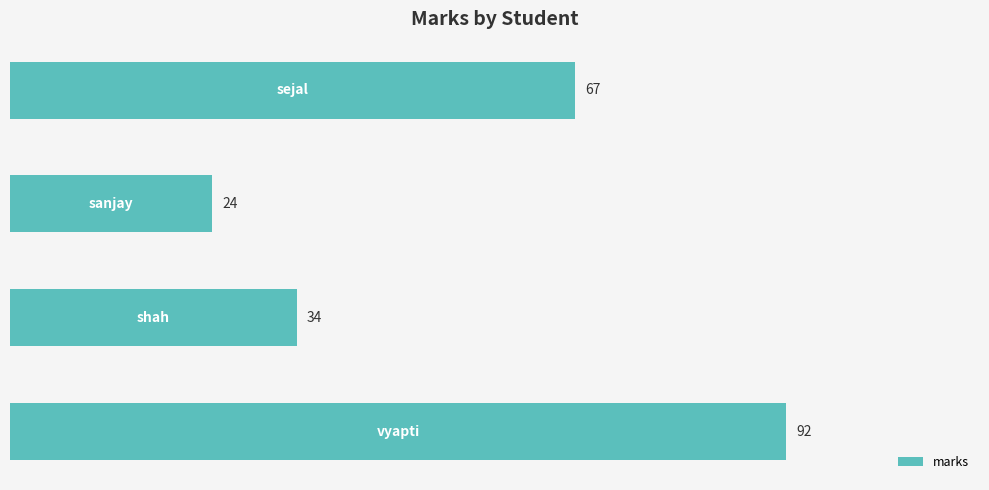

How many data points are less than 67?

2